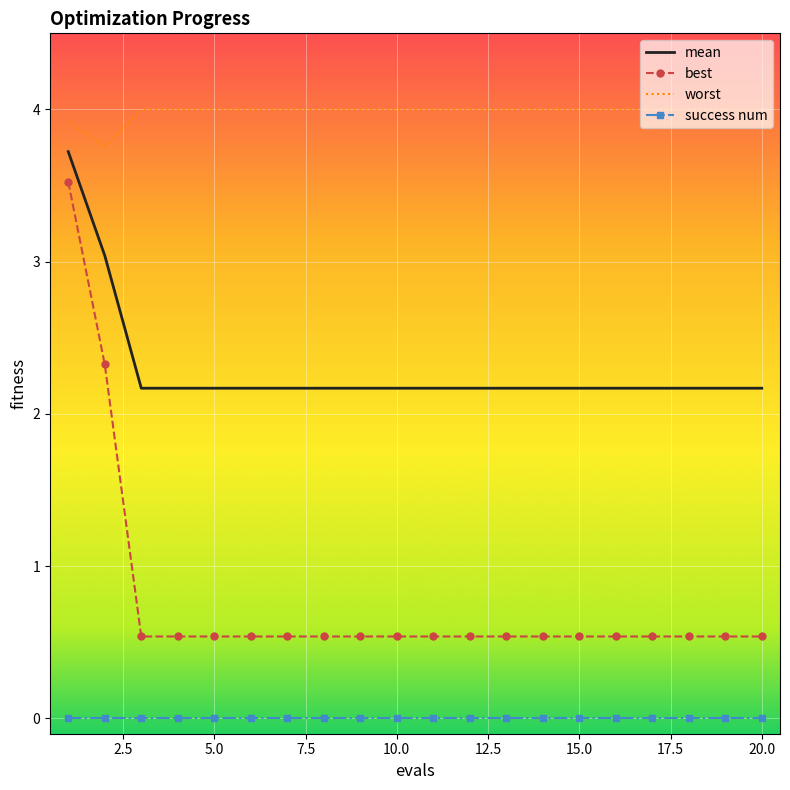

What is the highest value of the mean series?

3.7